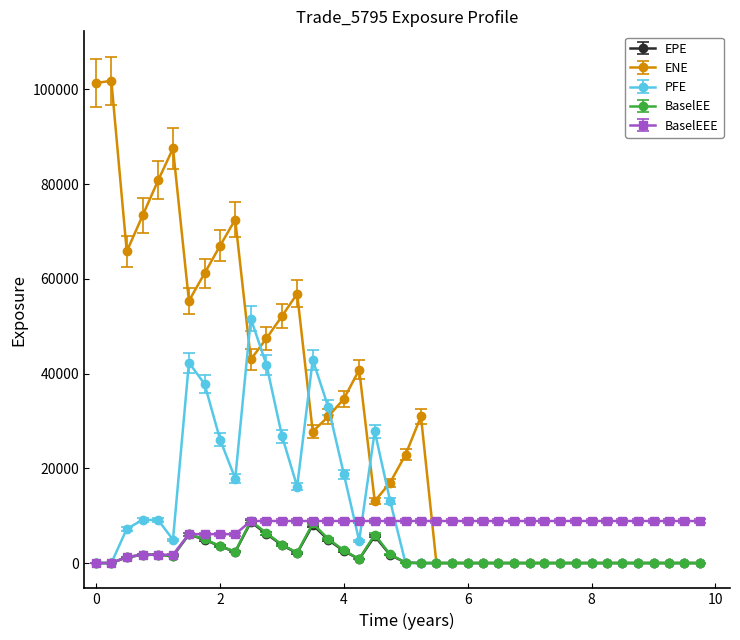

What is the greatest value displayed?

101822.0